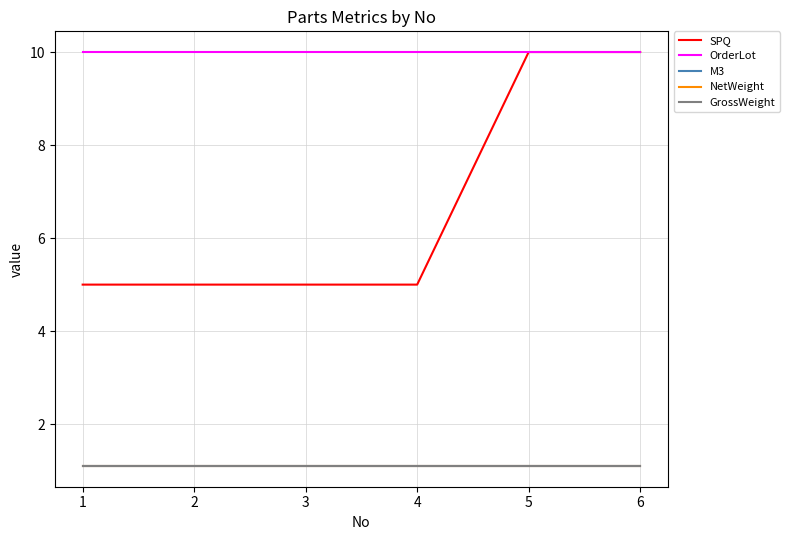

Does the chart have visible grid lines?

Yes